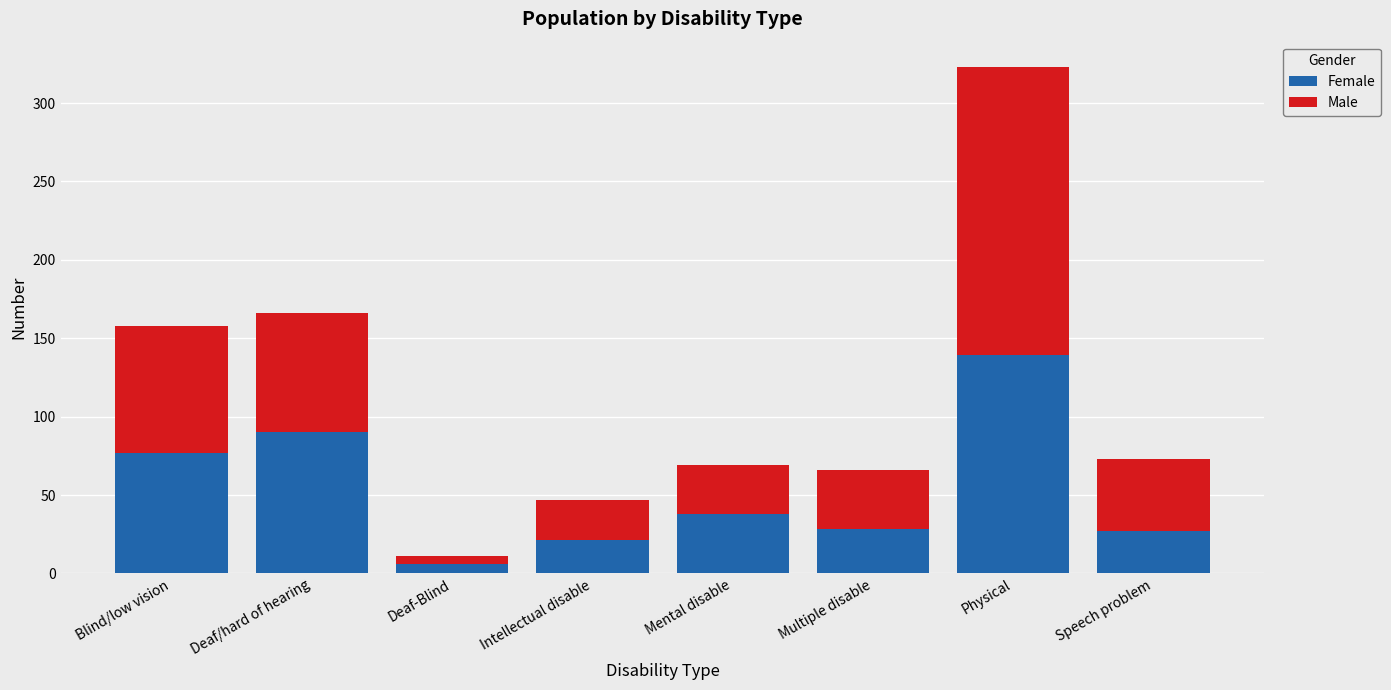

At which category is the sum across all series the highest?

Physical